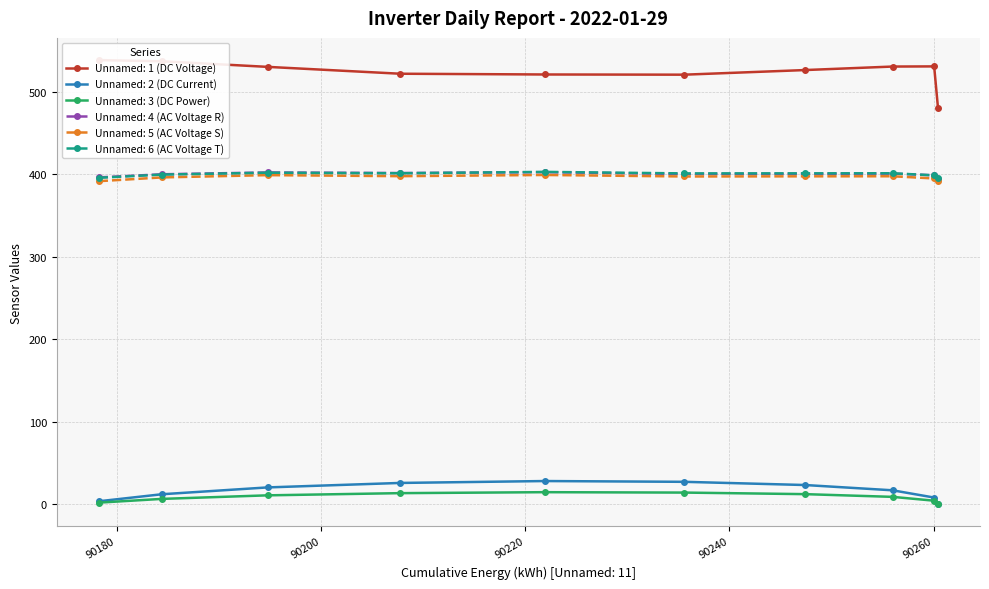

What is the minimum value for Unnamed: 5 (AC Voltage S)?

391.6